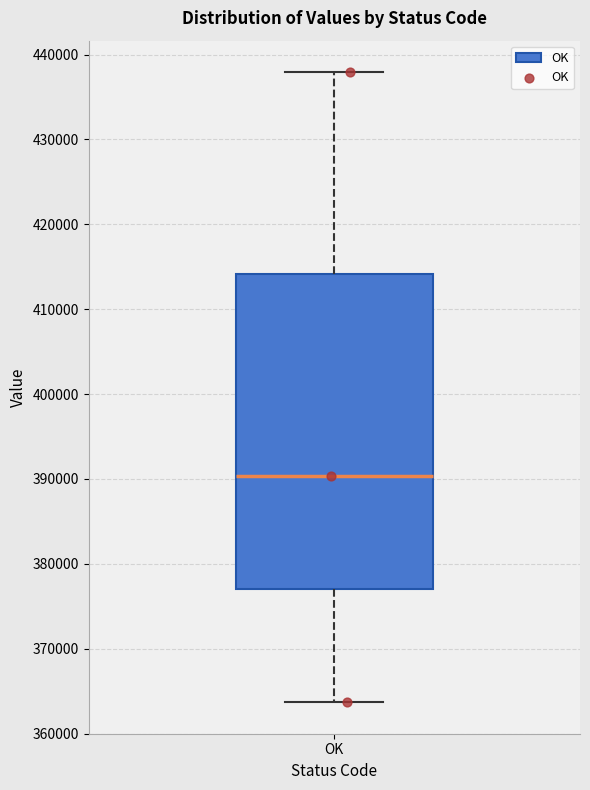

Transcribe this box plot: give where the median line is, the range the box spans, and where the two whiskers end, as read against the y-axis. The values are not printed on the chart, so give them approximately, as read against the axis.

median 390000, box 377000 to 414000, whiskers 364000 to 438000